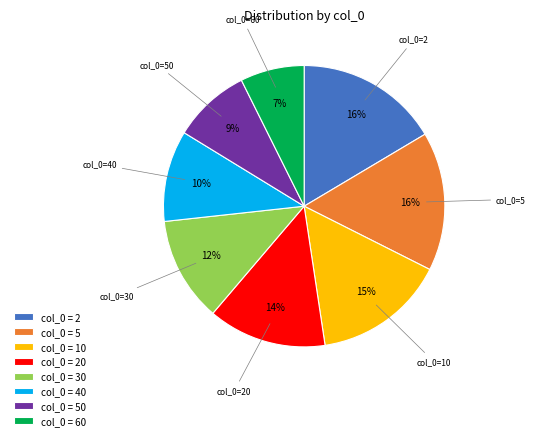

Which has a higher value, col_0=60 or col_0=50?

col_0=50